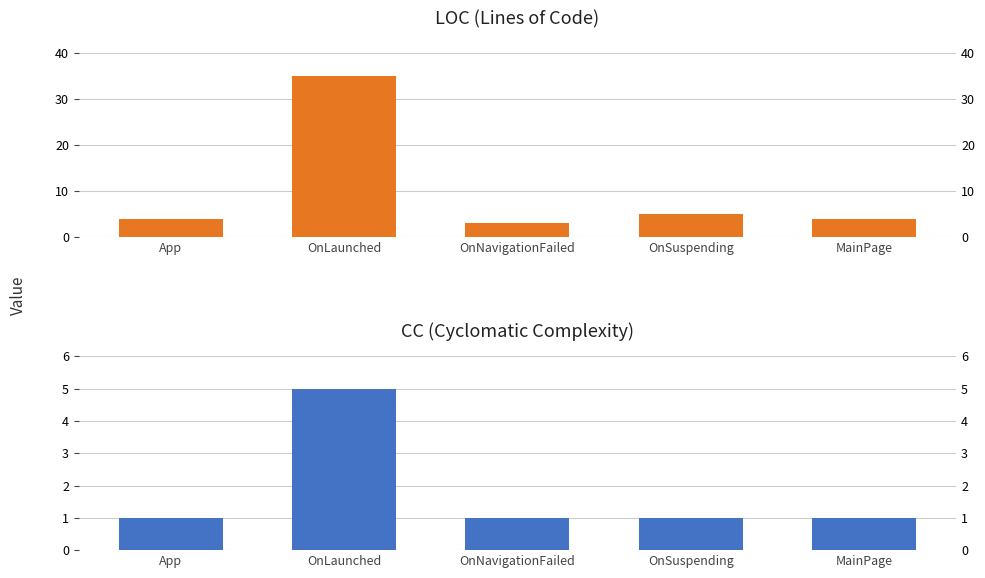

At which category is the sum across all series the highest?

OnLaunched